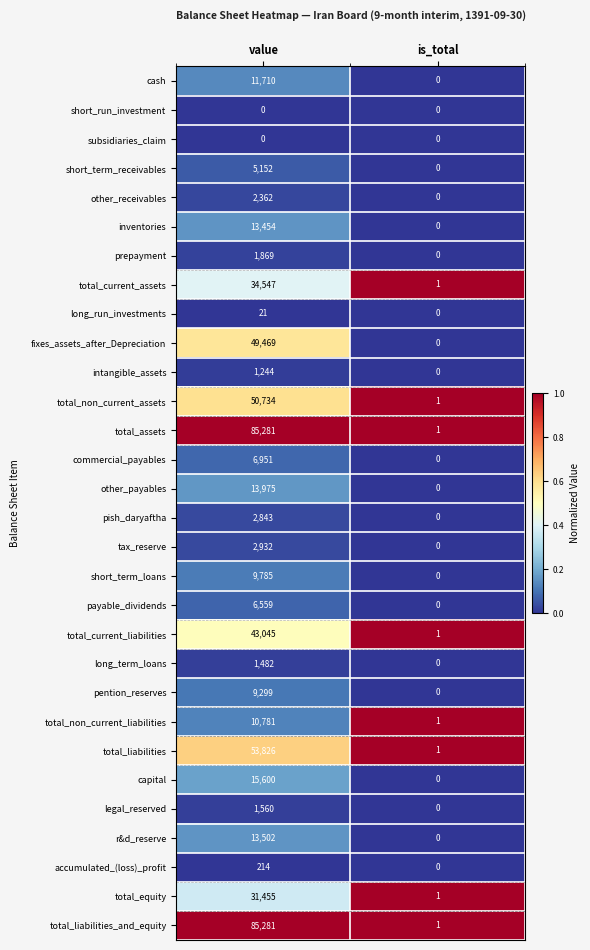

At which category is the sum across all series the highest?

value